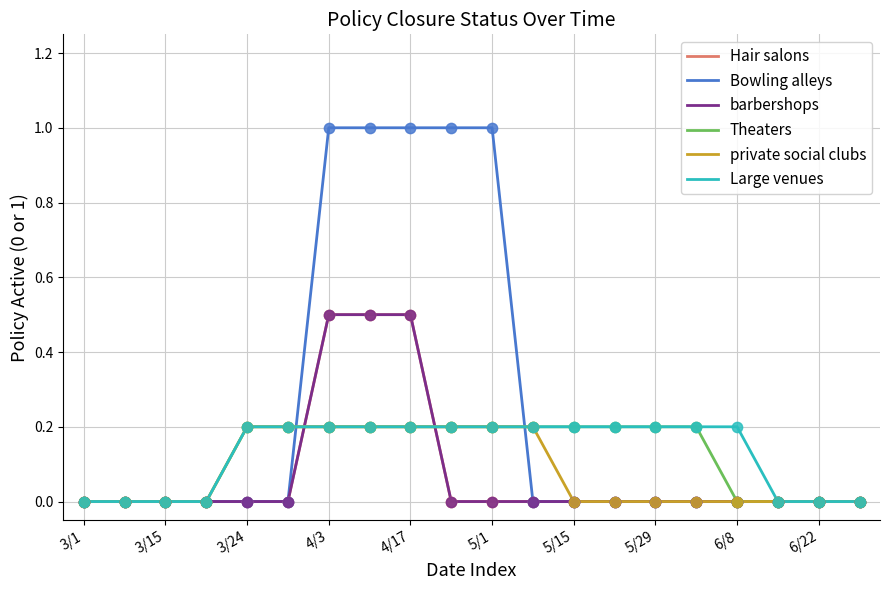

At how many categories does at least one series exceed 0?

13